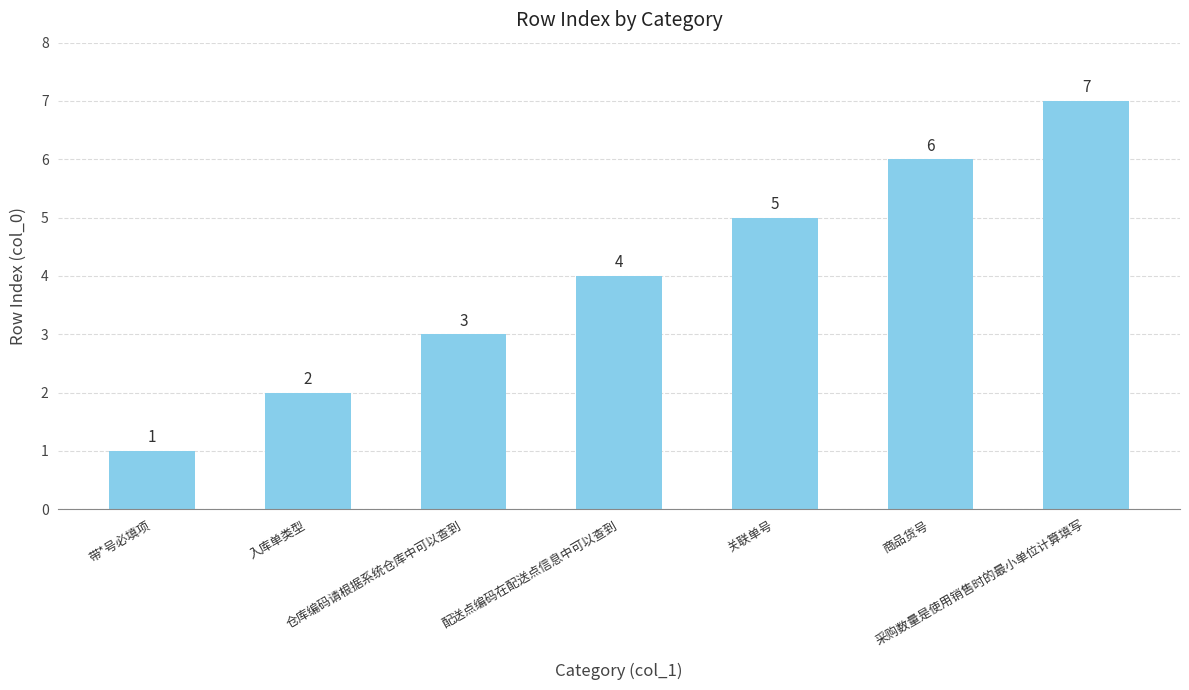

What is the difference between the values at 带*号必填项 and 采购数量是使用销售时的最小单位计算填写?

6